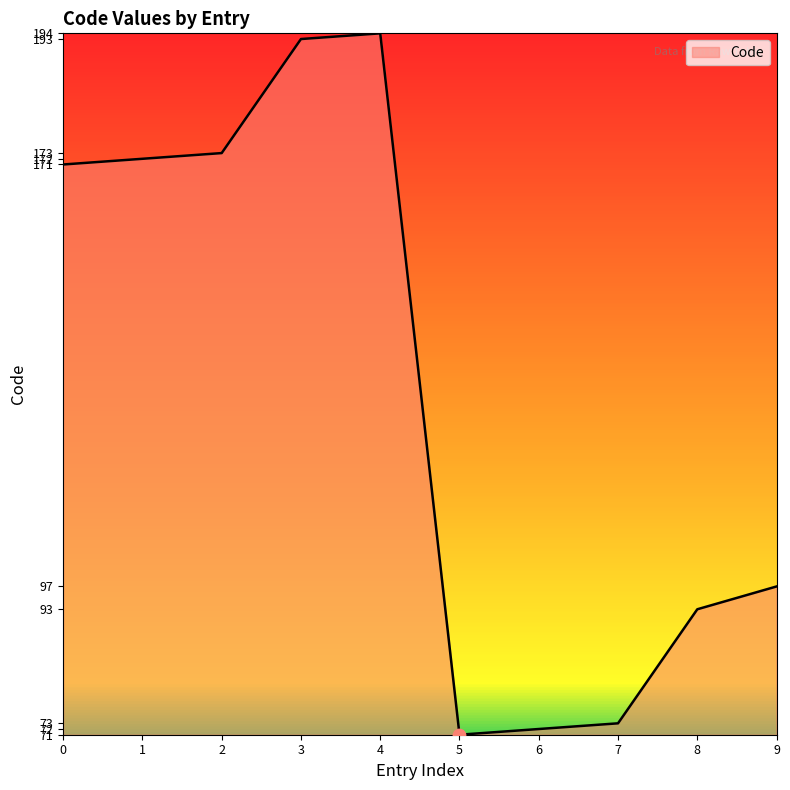

What is the change in value from 2 to 7?

-100